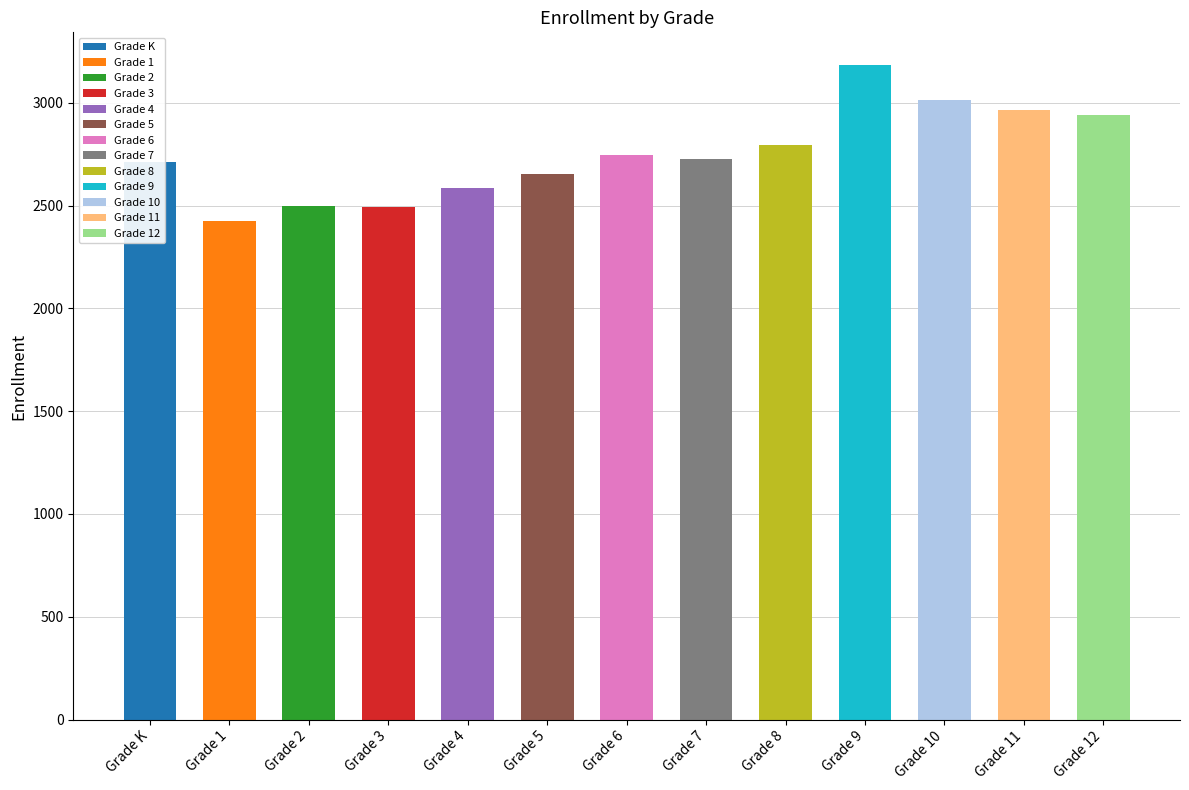

Where is the data nearest to the value 2805?

Grade 8